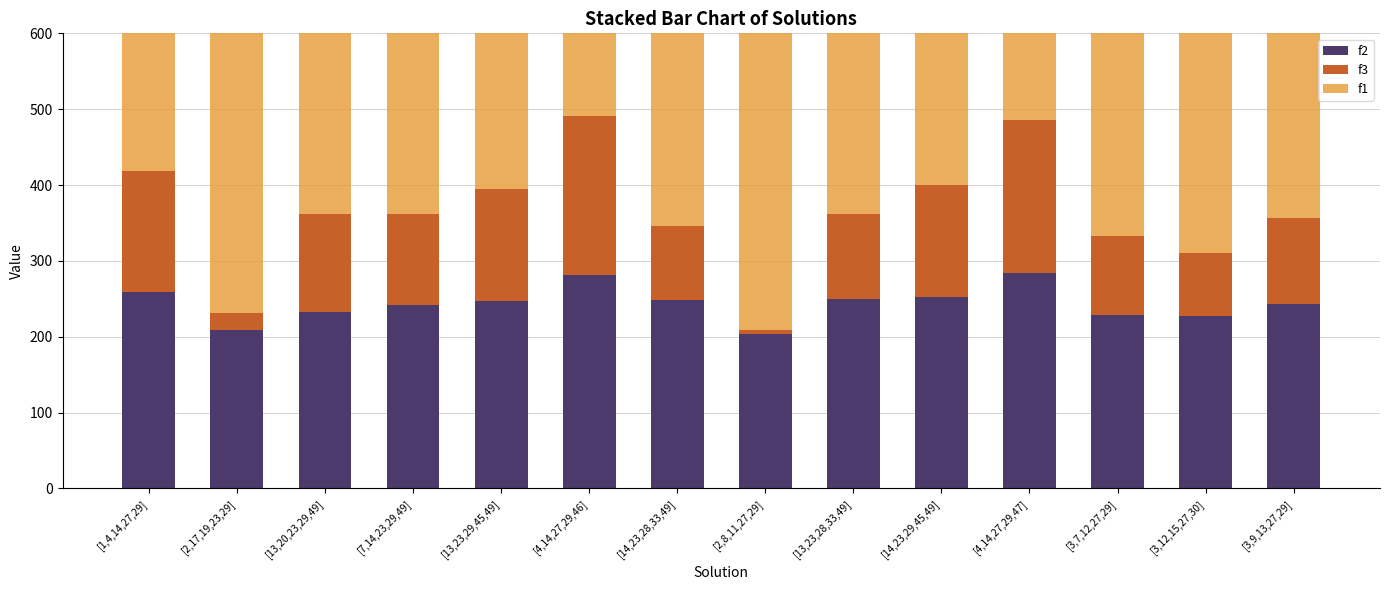

How many bars are there in each group?

3